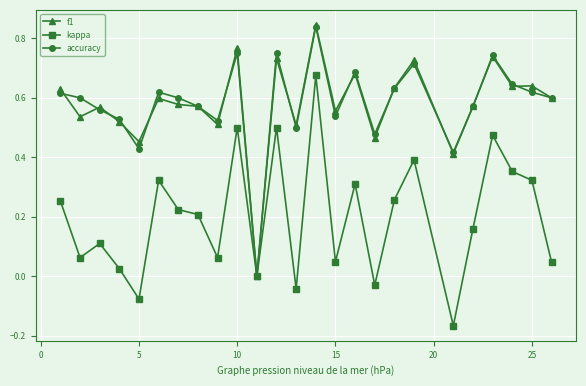

What is the value of the kappa point at the 22nd from the left?

0.5